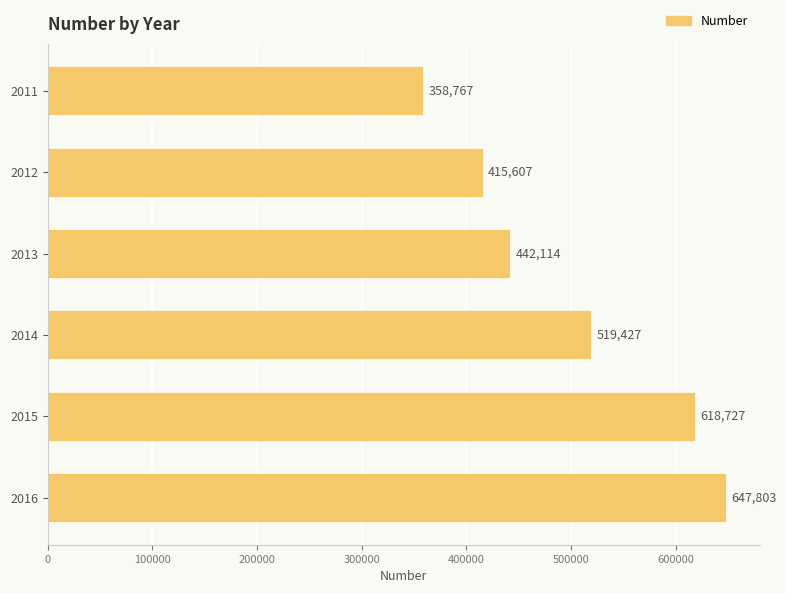

Which category has the highest value across all series?

2016